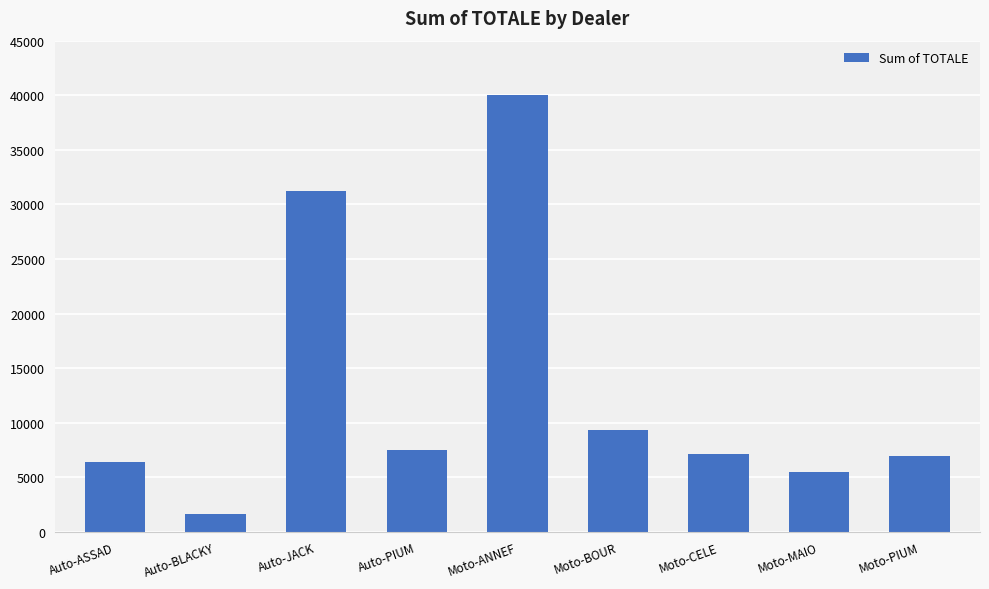

Reading left to right, what are all the values shown in this chart?

6456.0	1684.0	31239.6	7524.4	40005.0	9324.0	7176.0	5472.0	6928.4